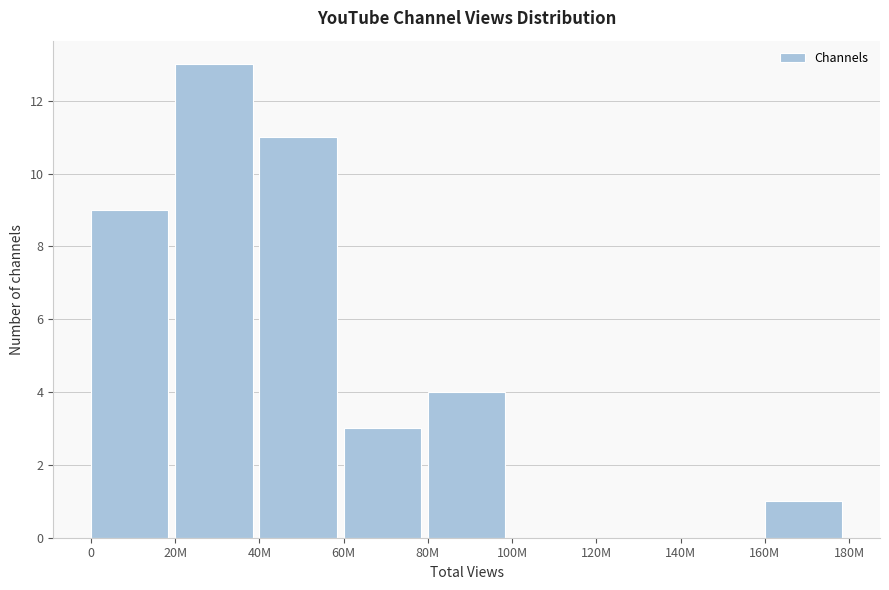

Reading left to right, what are all the values shown in this chart?

0=9	20M=13	40M=11	60M=3	80M=4	100M=0	120M=0	140M=0	160M=1